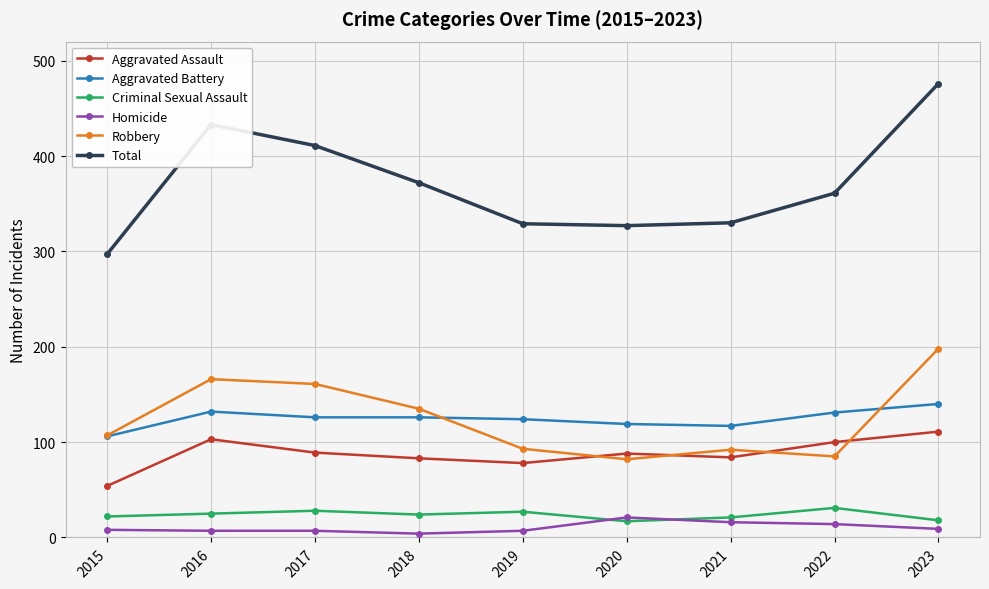

What are all the series names shown in the legend?

Aggravated Assault, Aggravated Battery, Criminal Sexual Assault, Homicide, Robbery, Total